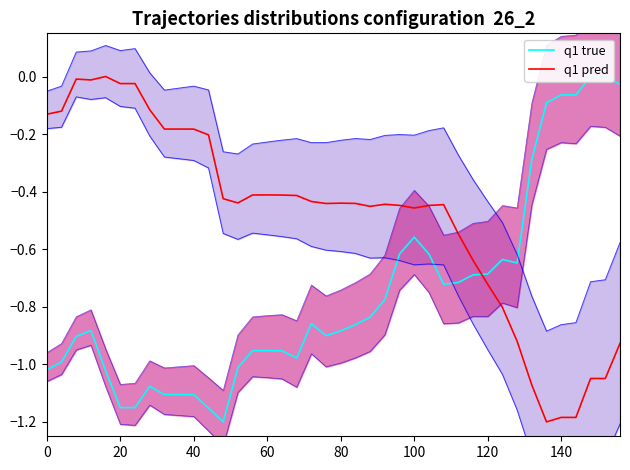

What is the average value of the q1 true series?

-0.8